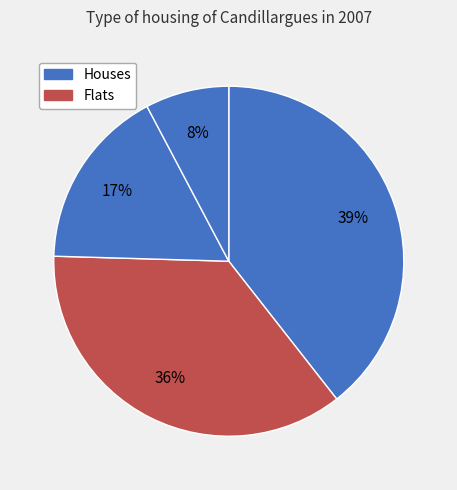

How many segments does this pie chart have?

4